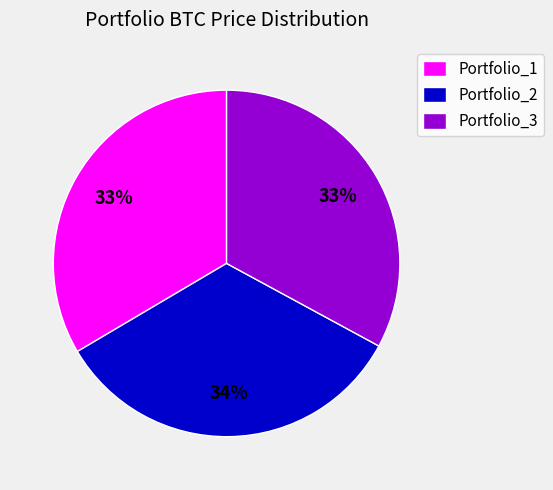

To the nearest percent, what portion does Portfolio_1 represent?

33%